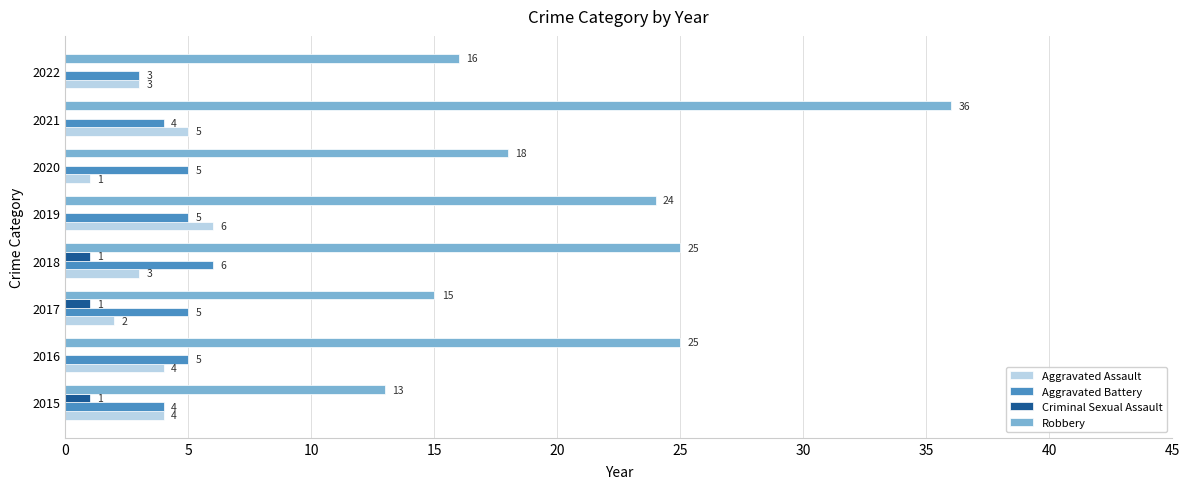

What is the maximum value shown in the chart?

36